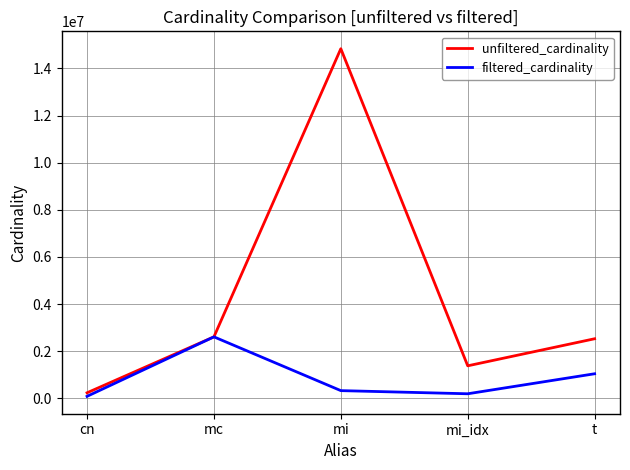

How many values in the unfiltered_cardinality series are below 2528312?

2